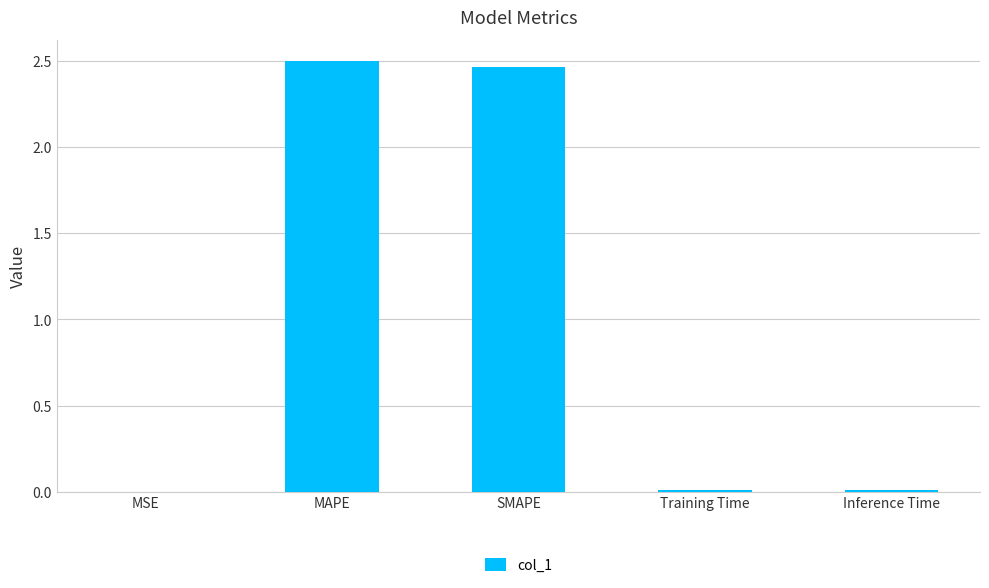

Between SMAPE and MSE, which is larger?

SMAPE